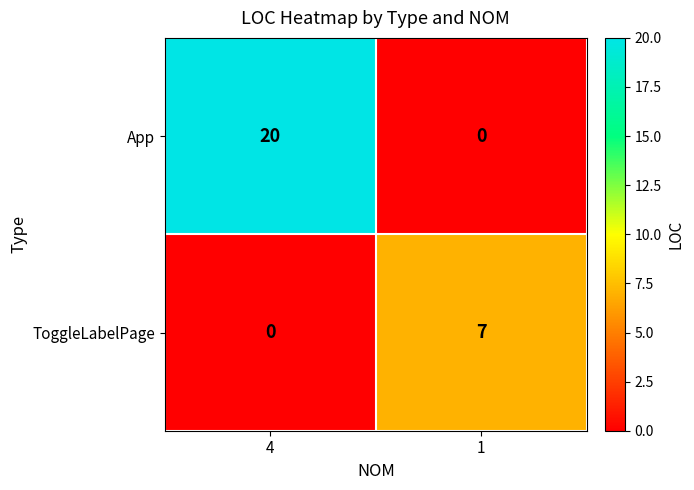

Where is ToggleLabelPage nearest to the value 3?

4